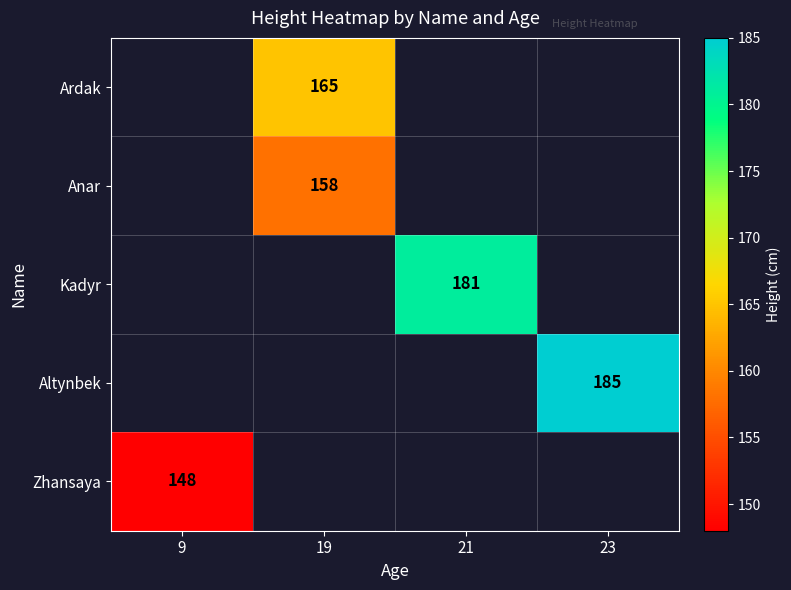

The Anar series shows 105 at 19. True or false?

False